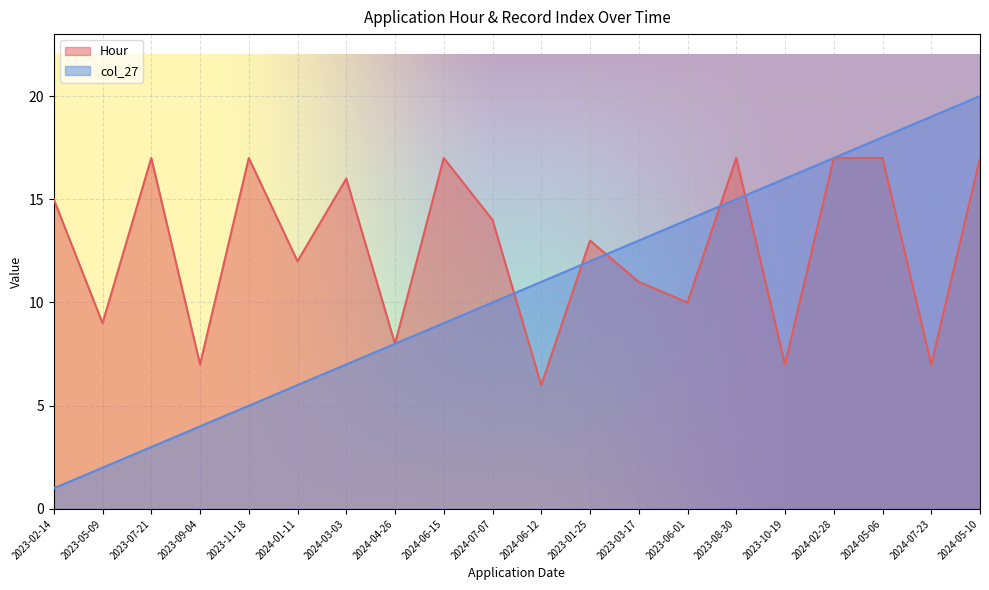

Where is the first local maximum for Hour?

2023-07-21